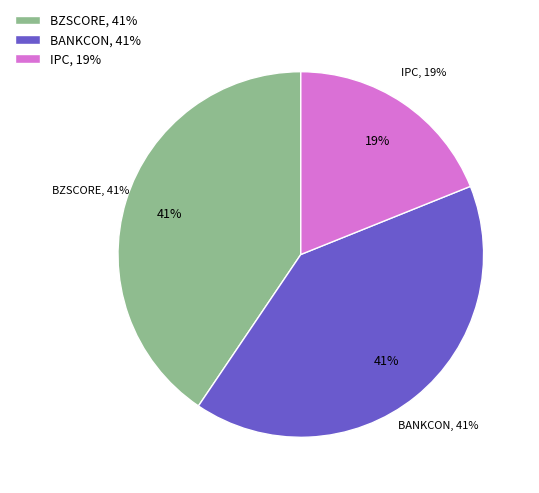

Combined, what portion of the pie is BANKCON and BZSCORE?

81.1%